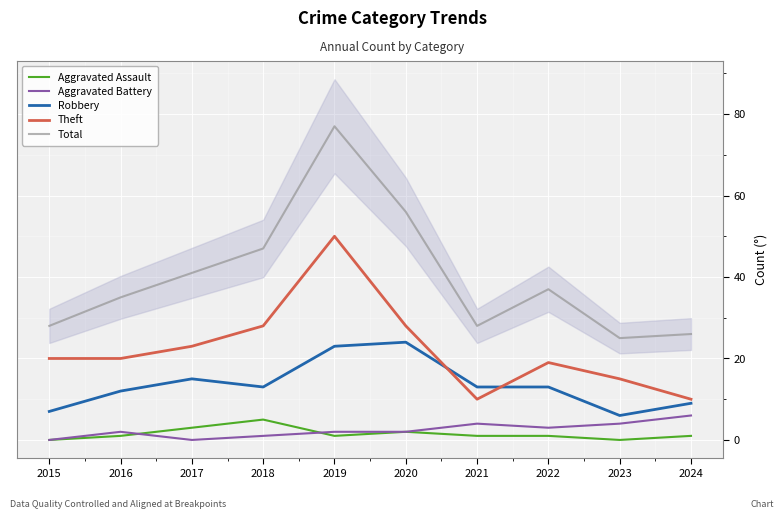

How many values in the Total series exceed 37?

4